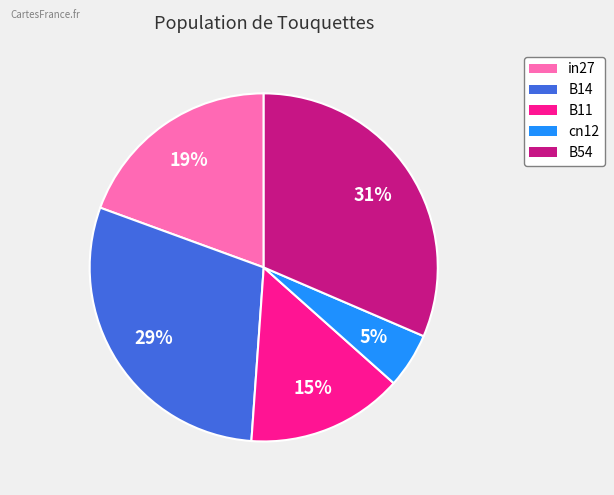

Is it true that in27 is 19% of the pie?

True